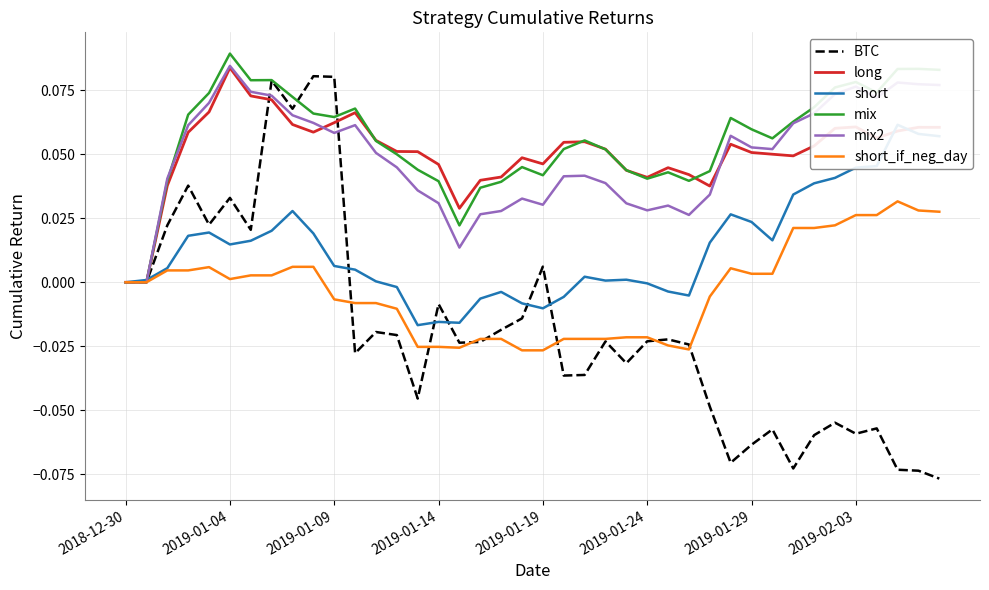

Is it true that short_if_neg_day equals 0.0 at 2018-12-30?

True